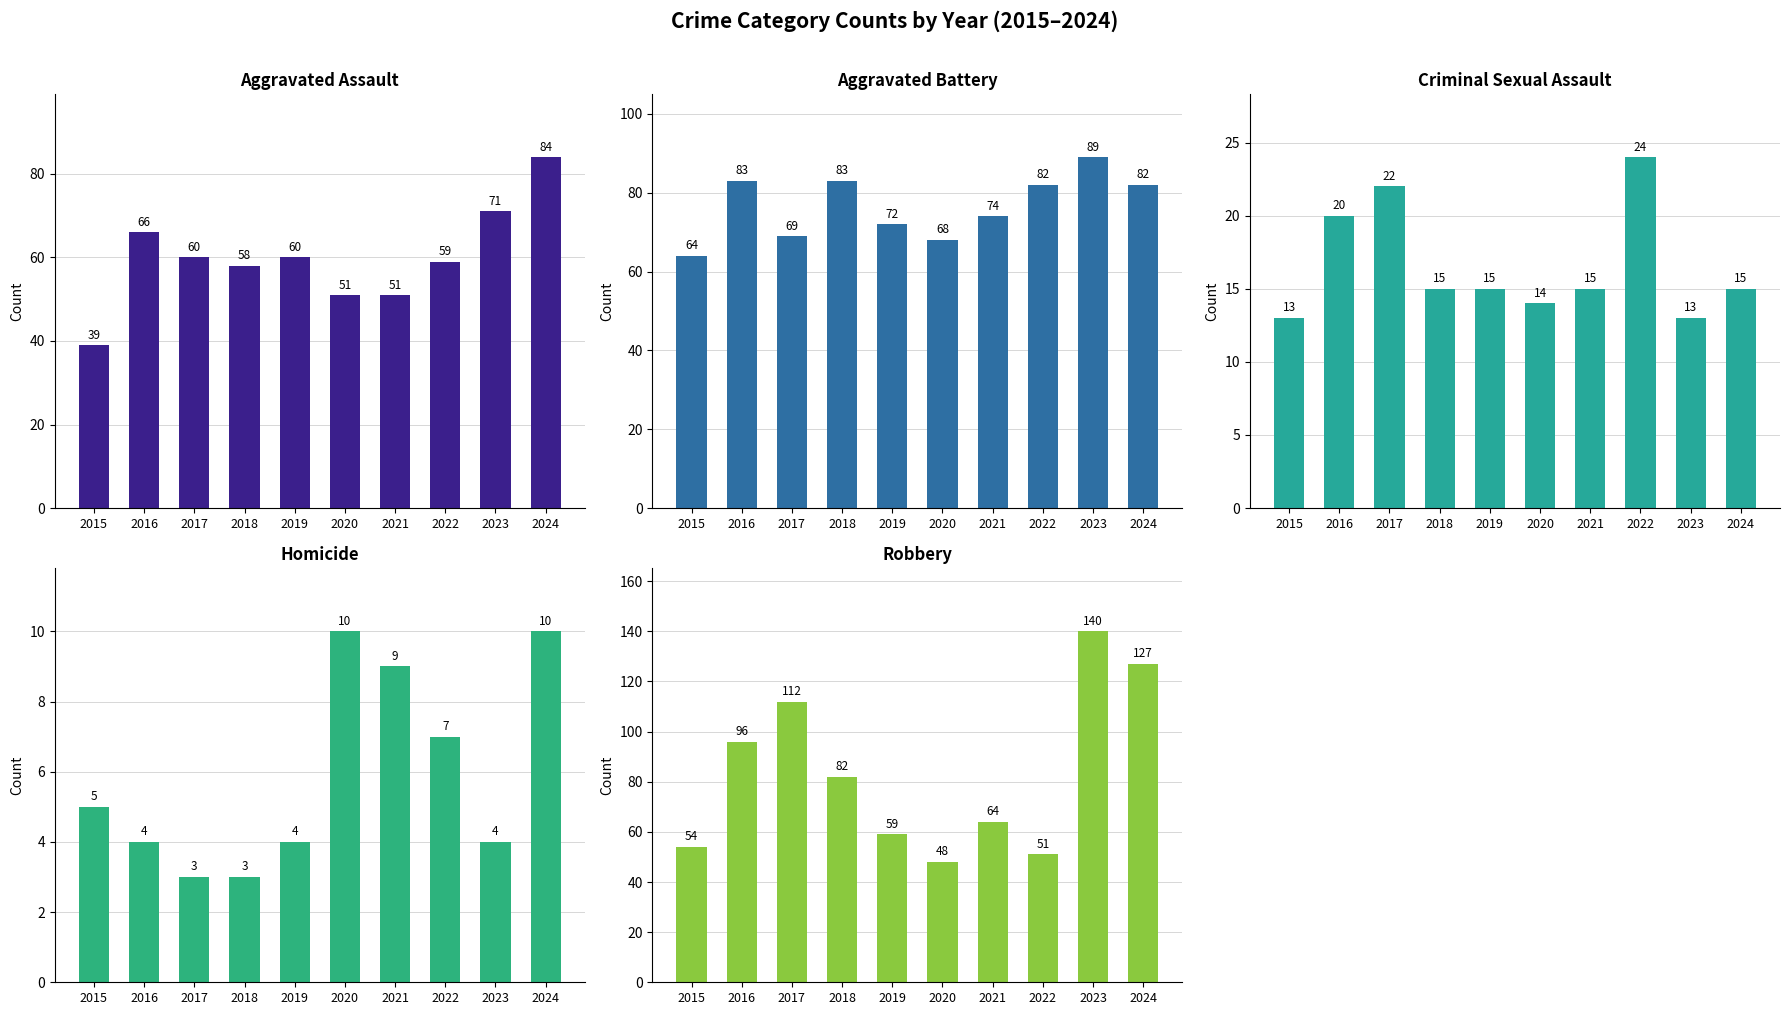

Which series has the widest spread of values?

Robbery